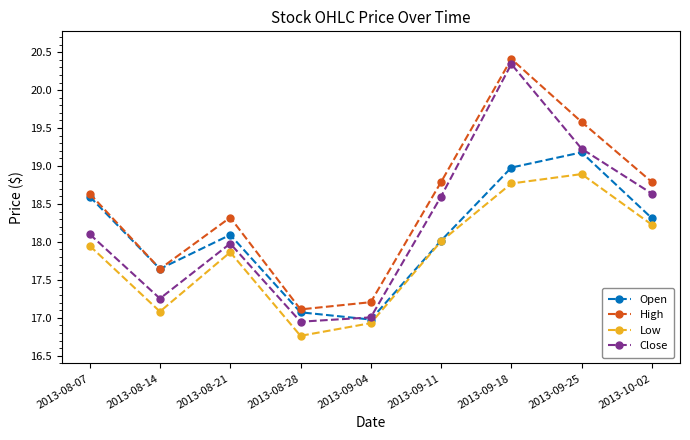

What is the smallest value displayed?

16.8